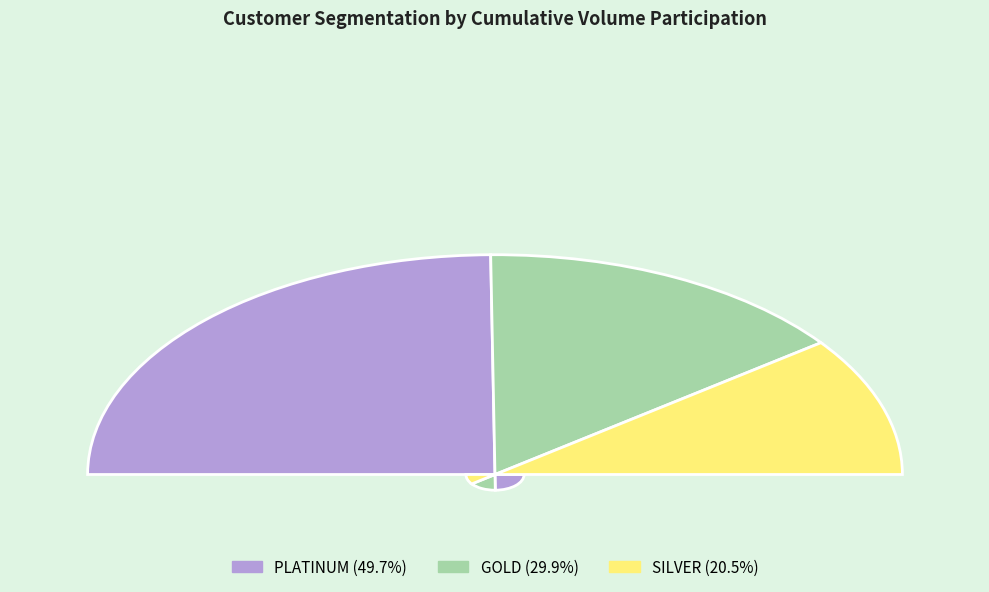

What percentage is the SILVER slice, to the nearest percent?

20%